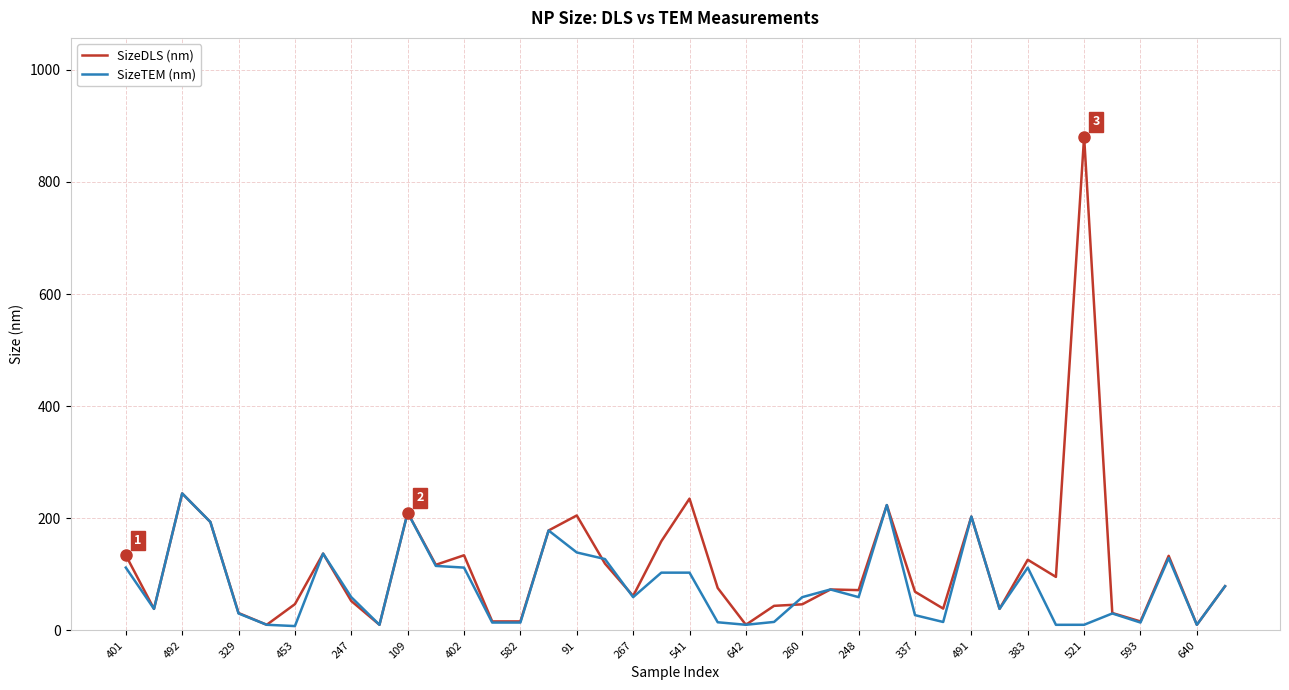

Which series has the widest spread of values?

SizeDLS (nm)